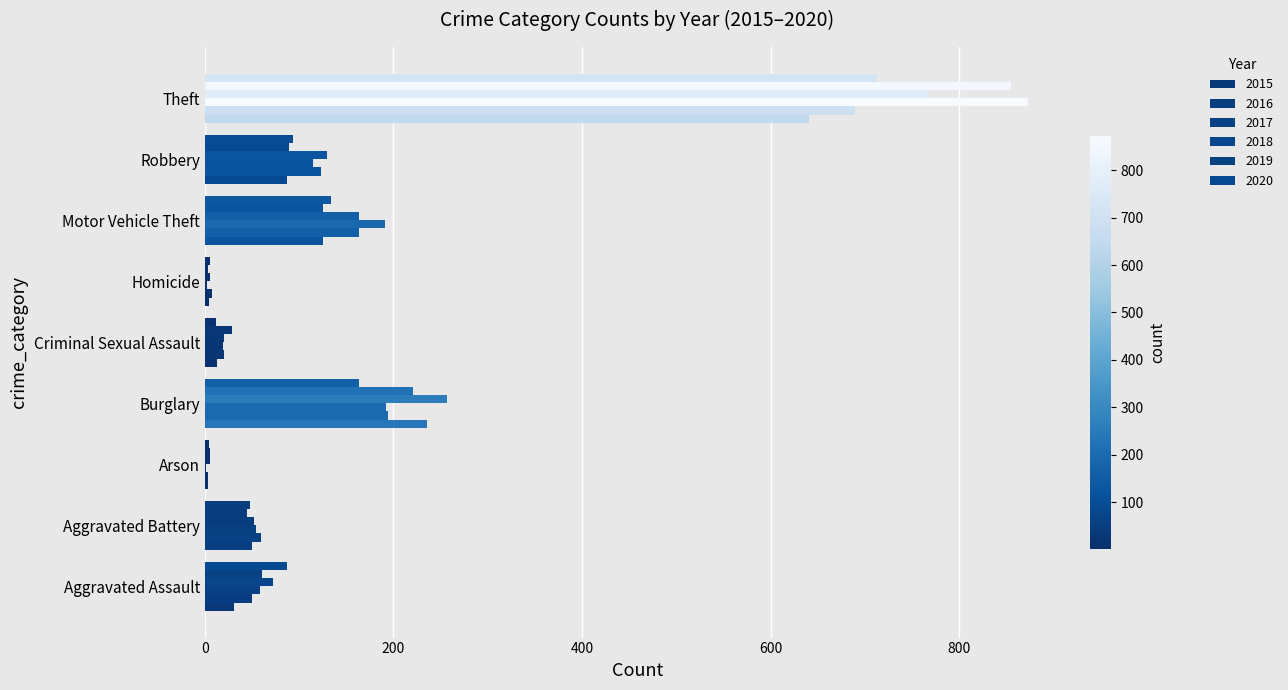

Reading right to left, extract all data points from this chart.

2015: 641	87	125	4	13	236	3	50	31
2016: 689	123	163	8	20	194	3	60	50
2017: 873	115	191	2	19	192	1	54	59
2018: 767	130	164	5	20	257	6	52	72
2019: 855	89	125	3	29	221	5	45	61
2020: 713	94	134	6	12	163	4	48	87